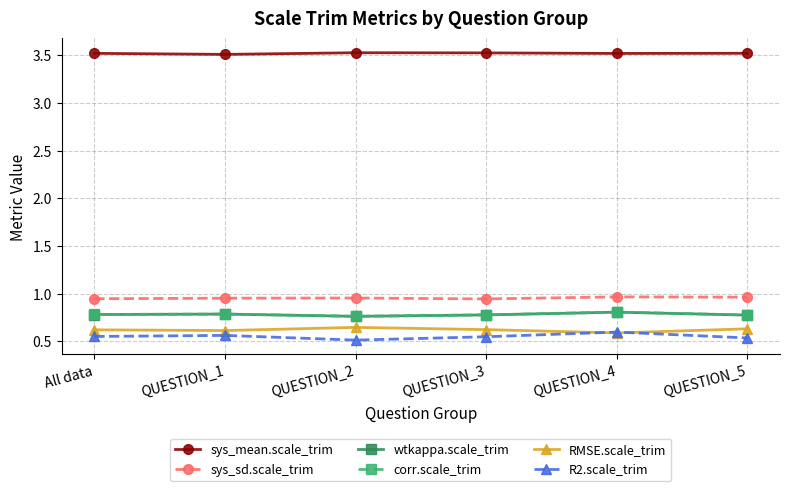

True or false: sys_sd.scale_trim and sys_mean.scale_trim cross at least once.

False